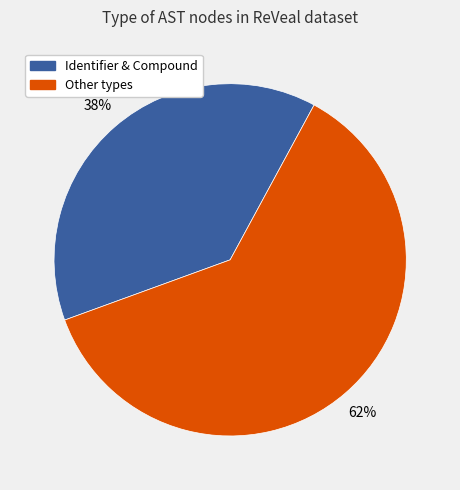

Is there a majority slice in this chart?

Yes